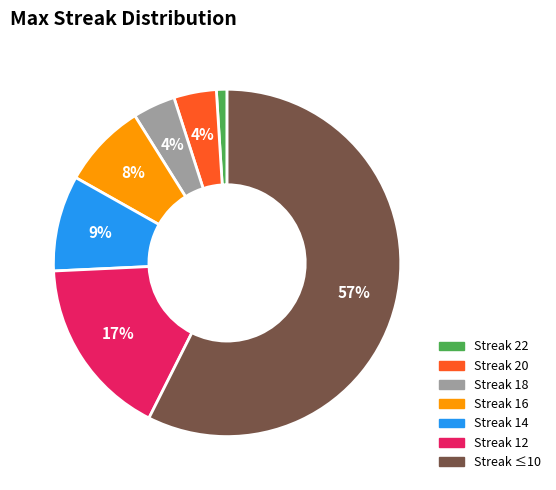

To the nearest percent, what is the difference between the largest and smallest slice percentages?

56%